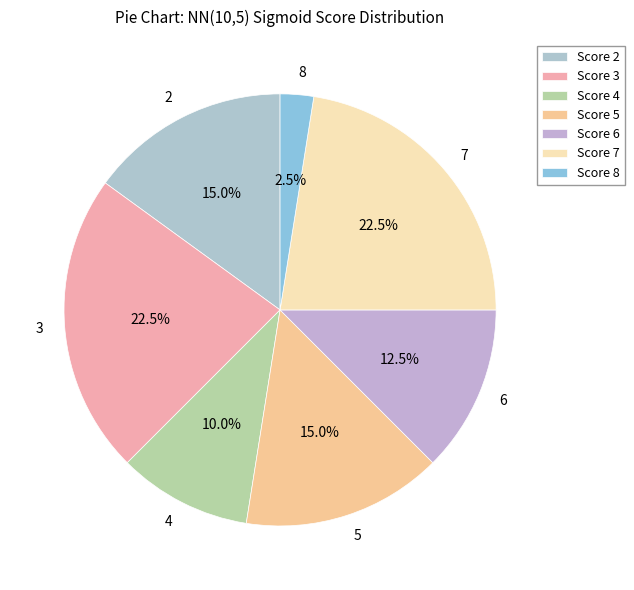

What is the largest slice in the pie chart?

7